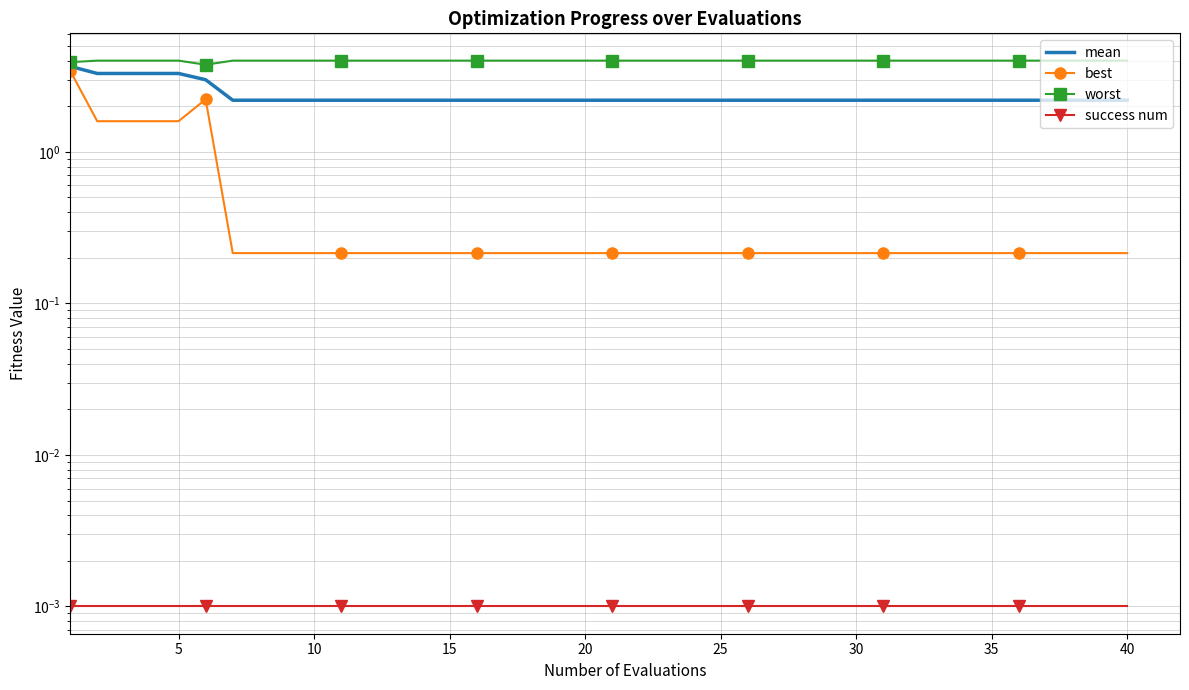

Which series has the largest total across all categories?

worst